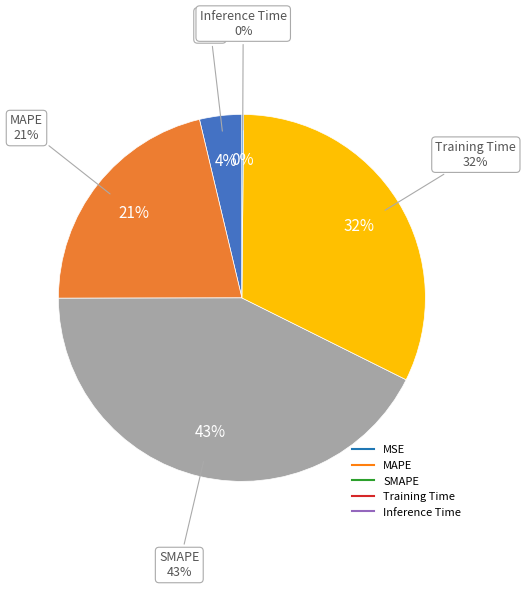

To the nearest percent, what is the average slice percentage?

20%